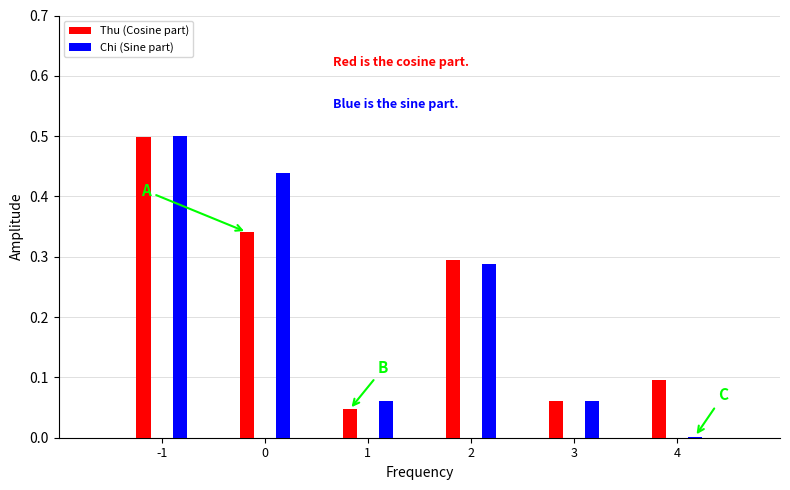

At 2, list the series in order from smallest to largest.

Chi (Sine part), Thu (Cosine part)